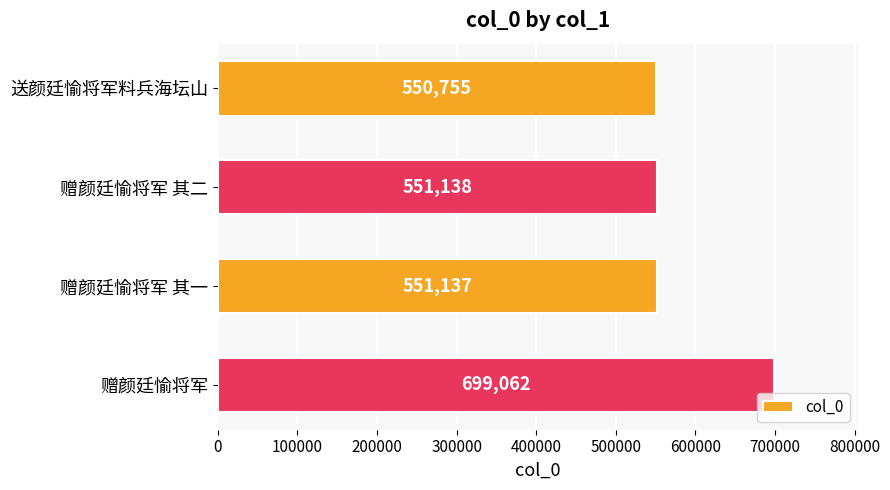

Which has a higher value, 赠颜廷愉将军 or 送颜廷愉将军料兵海坛山?

赠颜廷愉将军